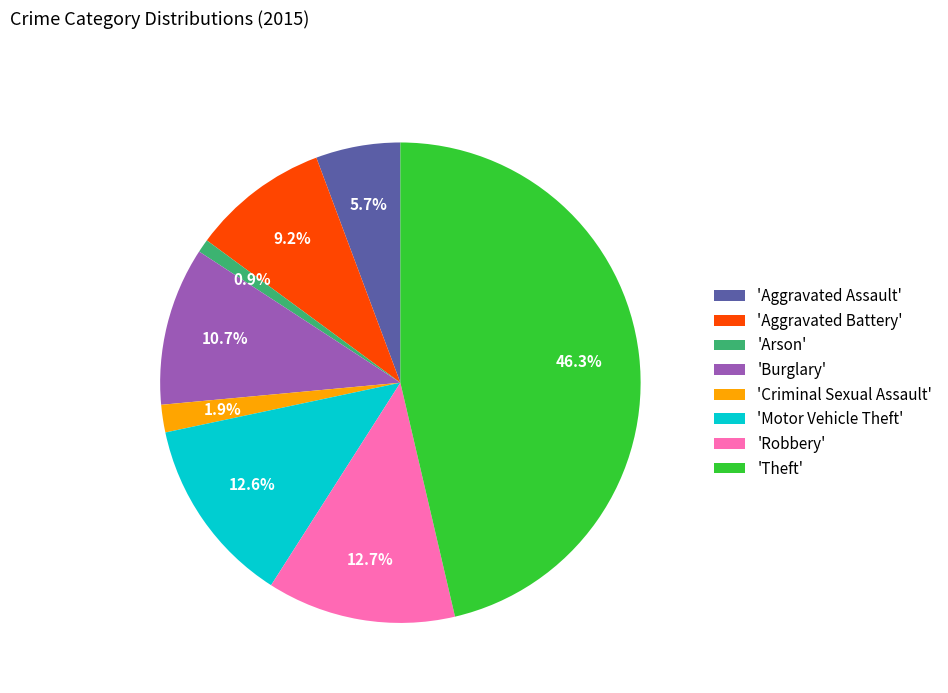

What percentage is NOT represented by 'Robbery'?

87.3%